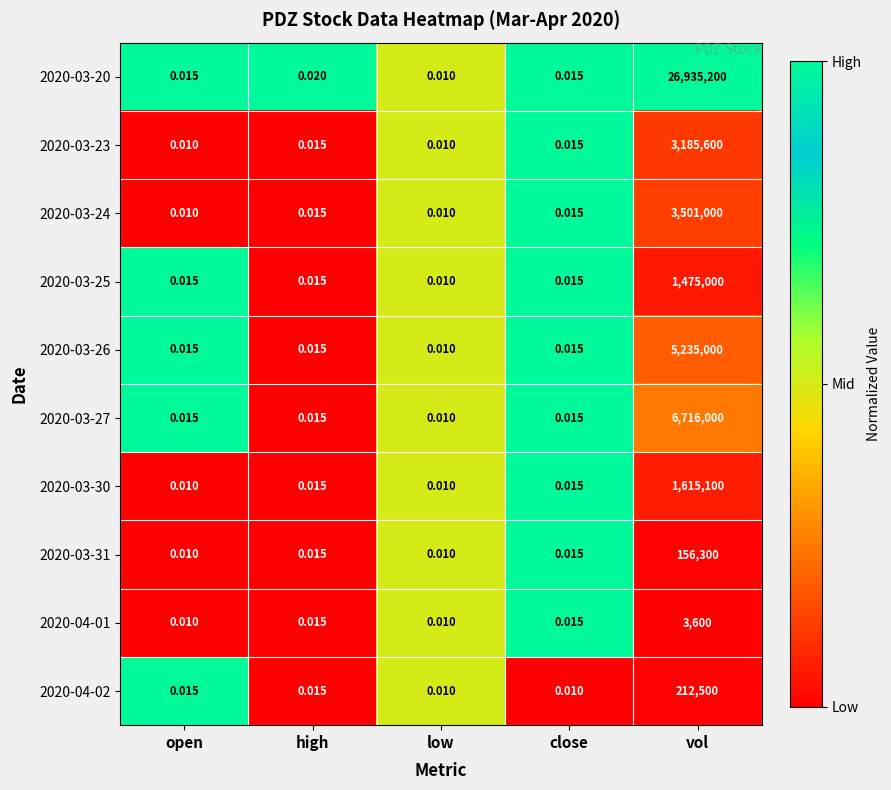

Is the value of 2020-03-20 at open greater than the value of 2020-04-02 at low?

Yes